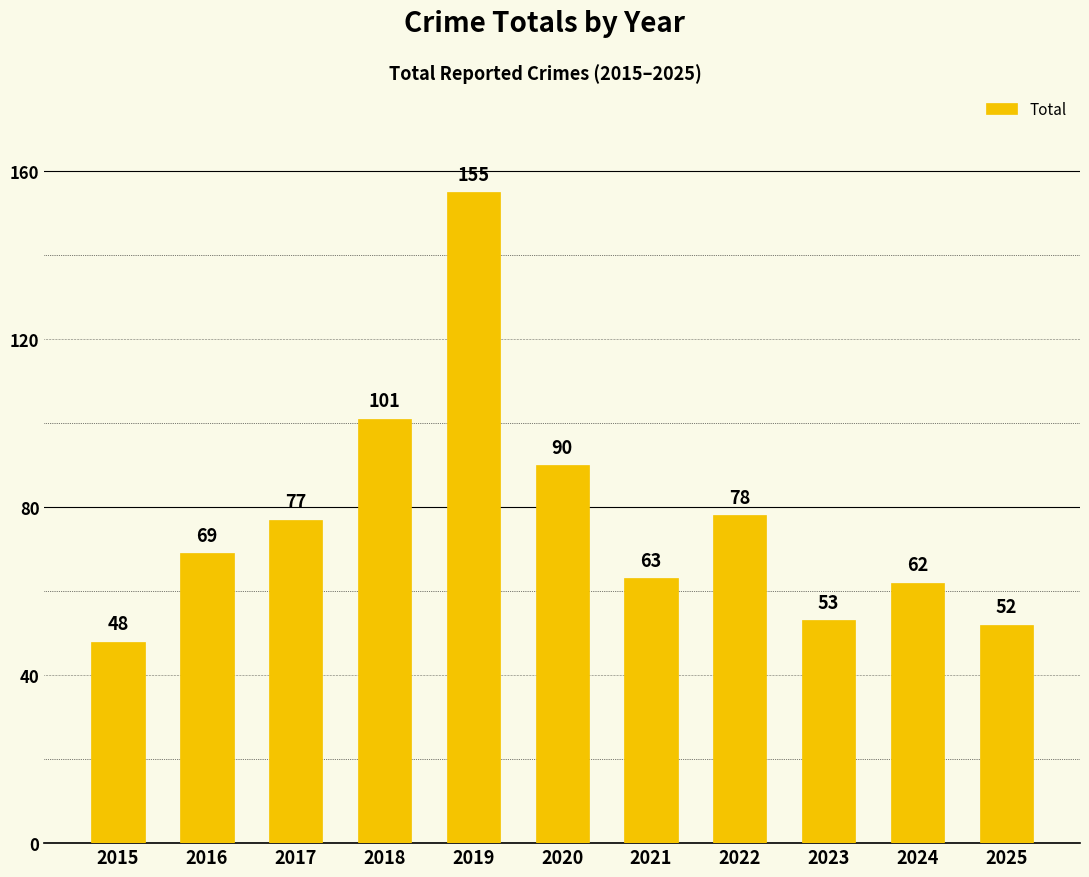

Approximately how many times larger is the value at 2017 compared to 2019?

0.5